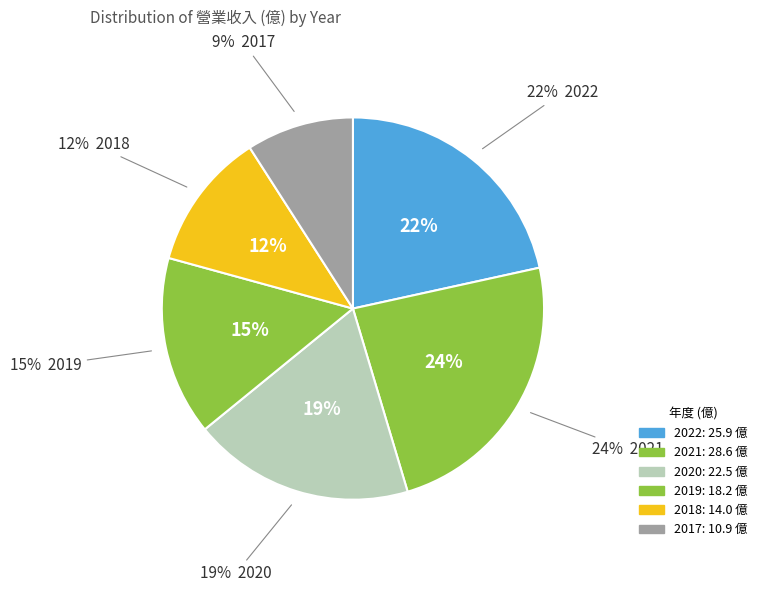

Is it true that 2012 is 20% of the pie?

False